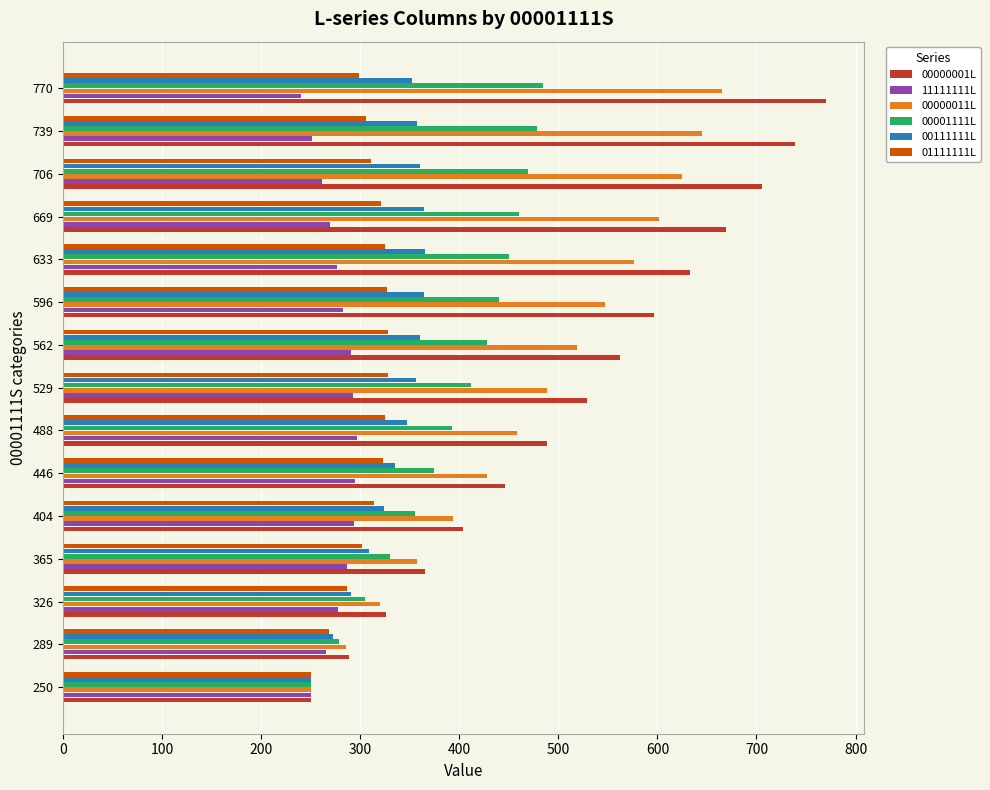

Rank the series by their maximum value, from highest to lowest.

00000001L, 00000011L, 00001111L, 00111111L, 01111111L, 11111111L